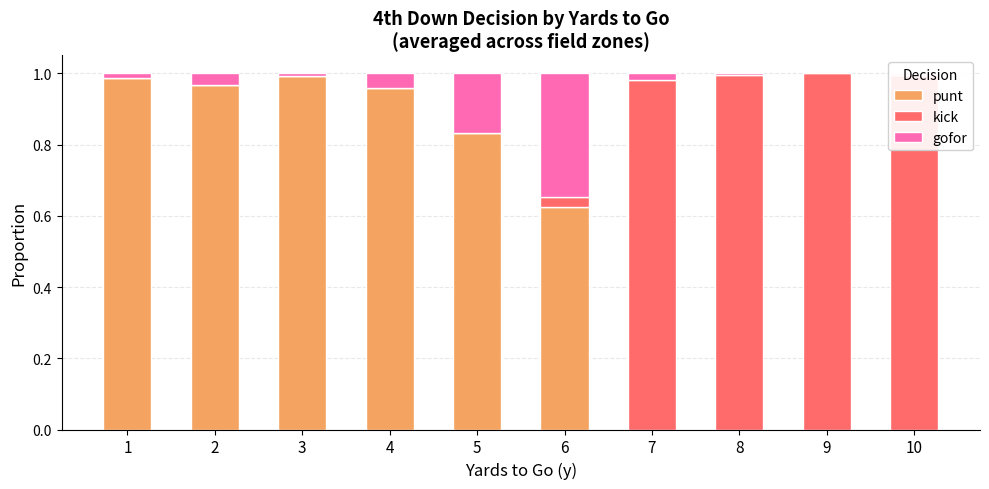

Is it true that punt equals 1.0 at 4?

True